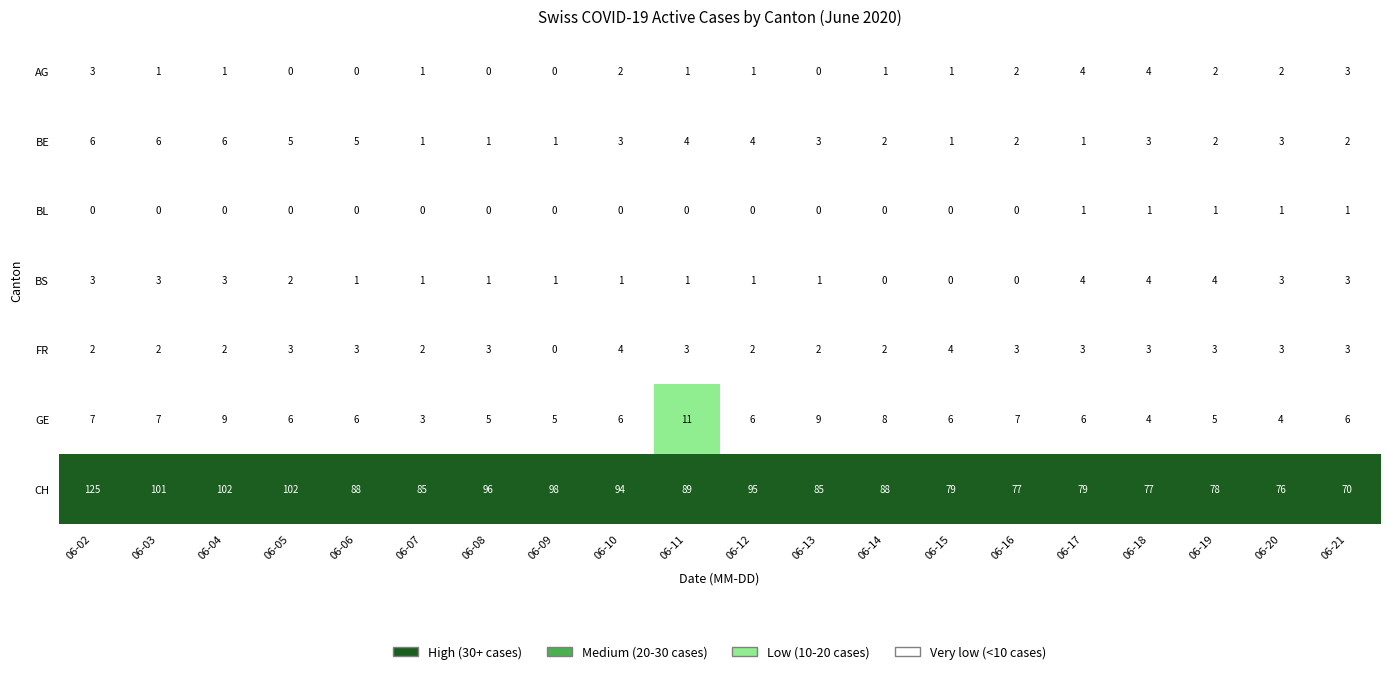

Is the value of CH at 06-06 greater than the value of AG at 06-06?

Yes